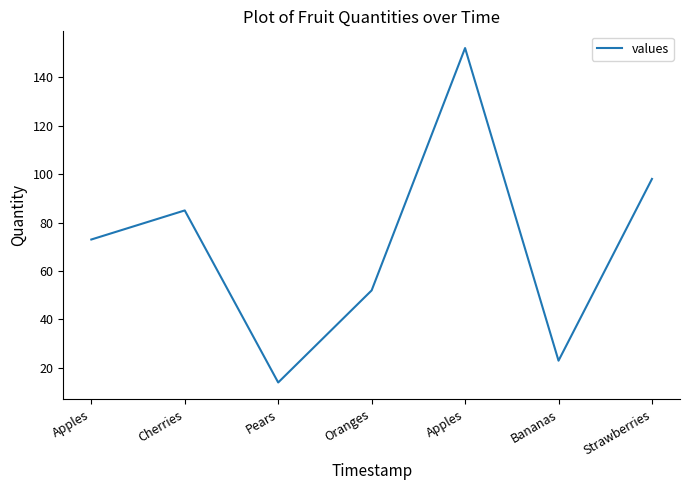

The value at Cherries is 20. True or false?

False